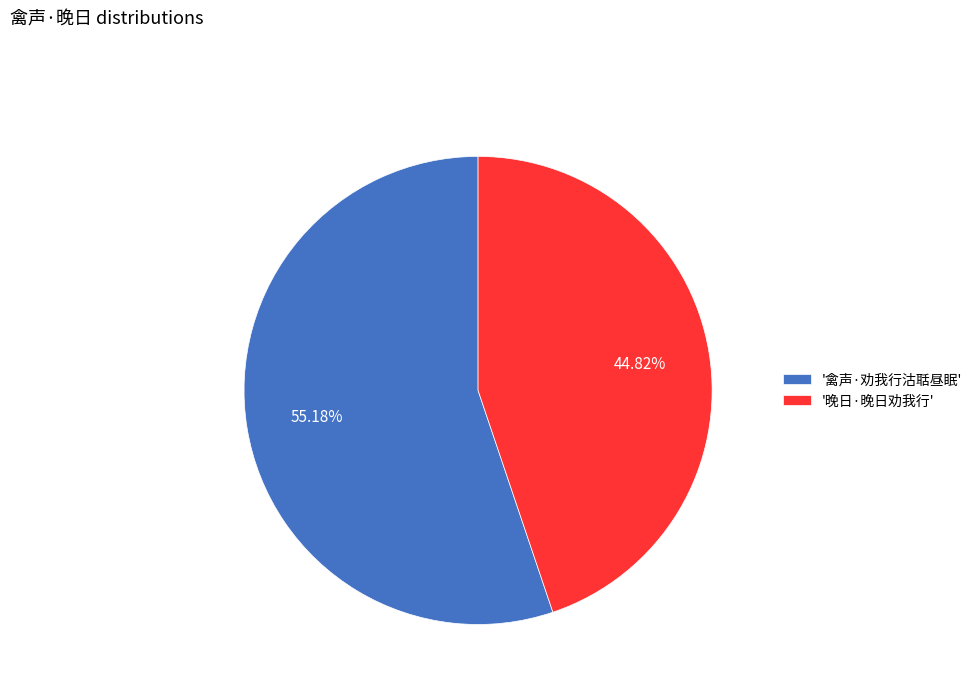

Which slice is the largest?

'禽声·劝我行沽聒昼眠'